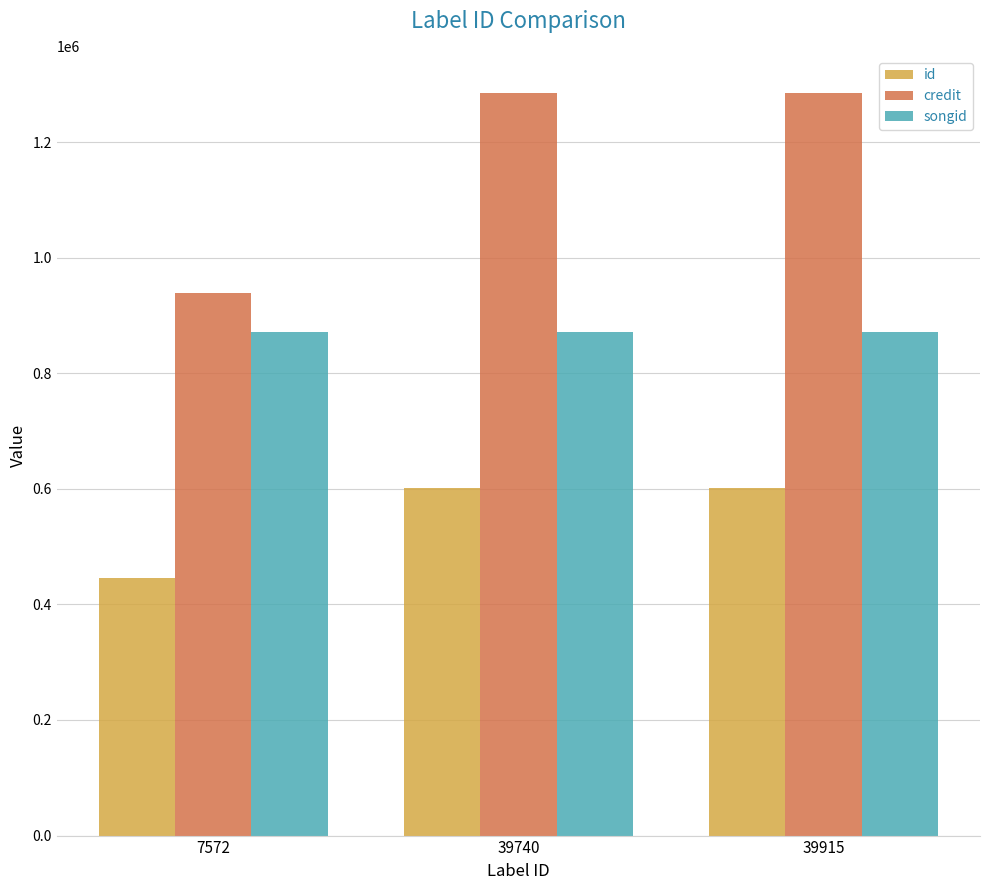

What is the difference between the credit values at 7572 and 39915?

346487